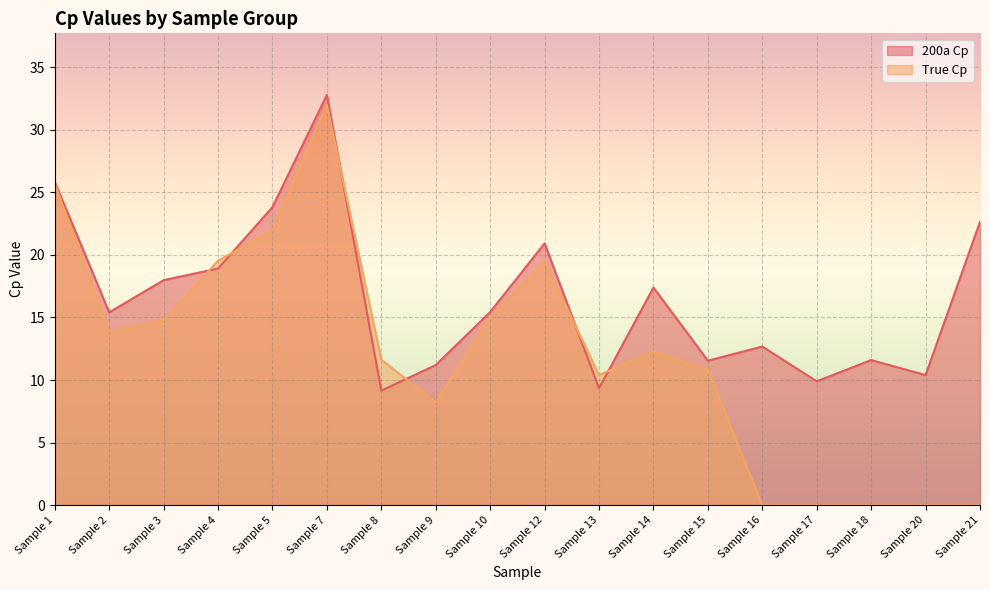

True or false: 200a Cp and True Cp cross at least once.

True